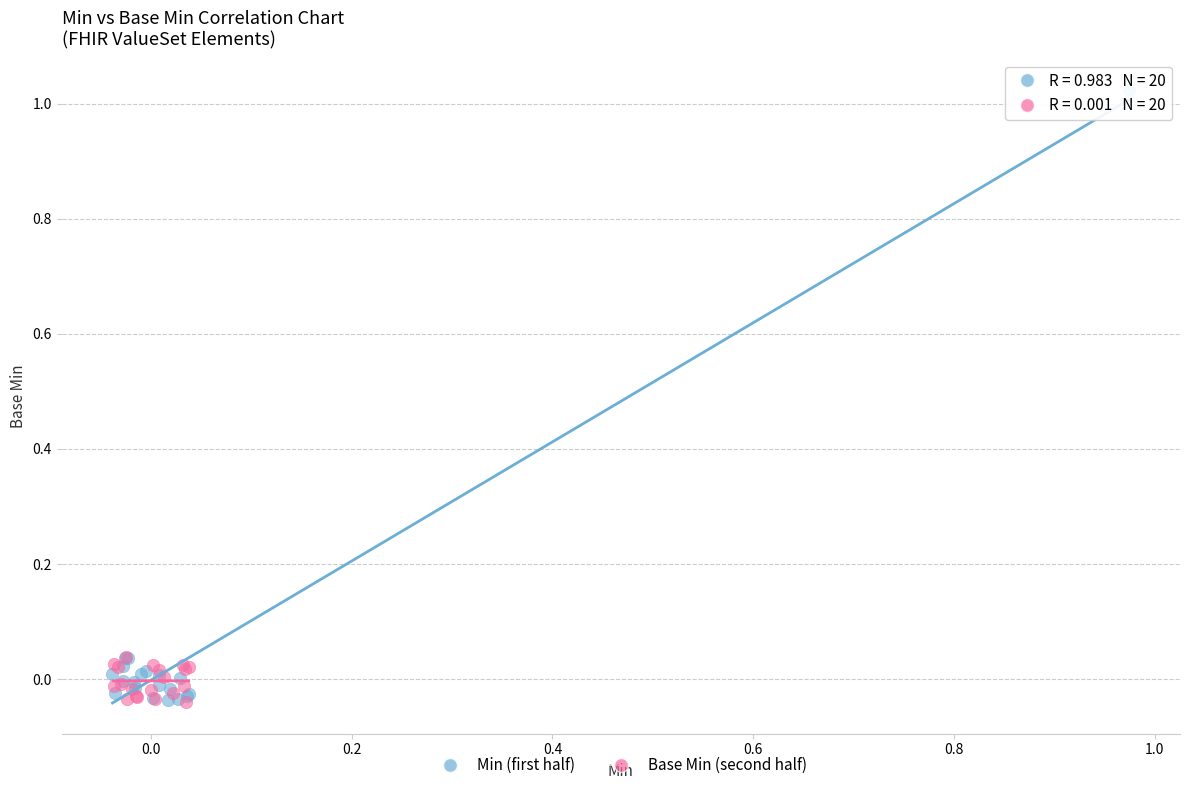

Which series has the largest Y range (max minus min)?

Min (first half)